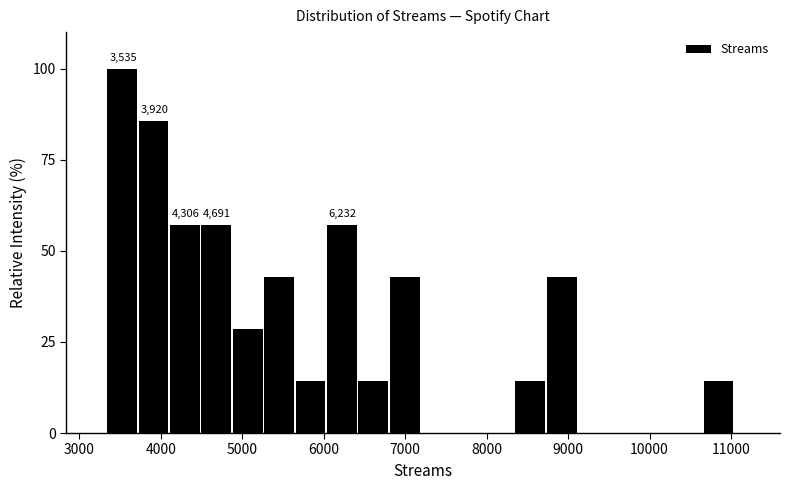

Around what value on the x-axis is the tallest bar? Give the approximate position of its centre, as read against the axis.

3500